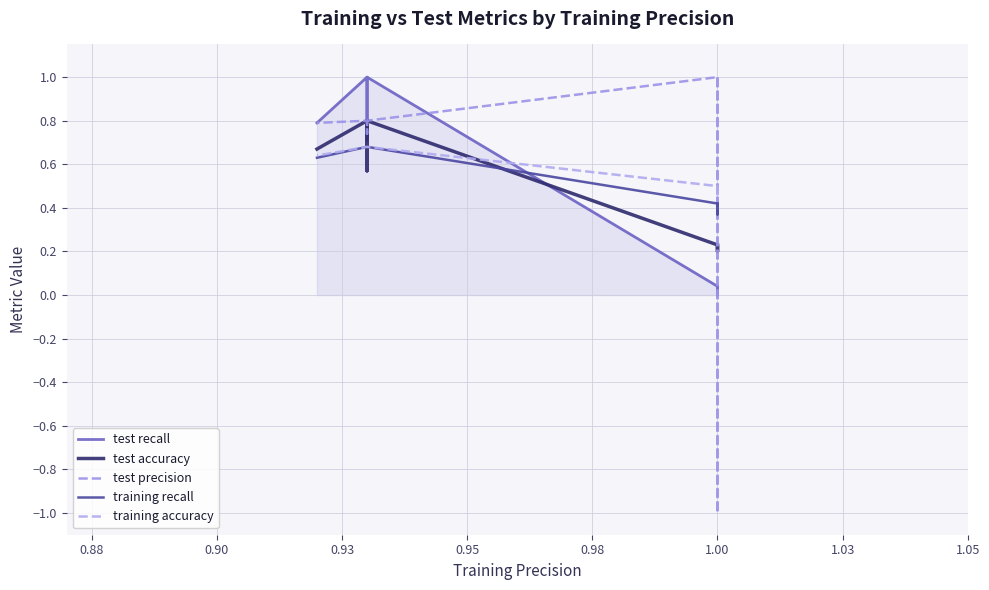

Is this an area chart (filled region under the line)?

No